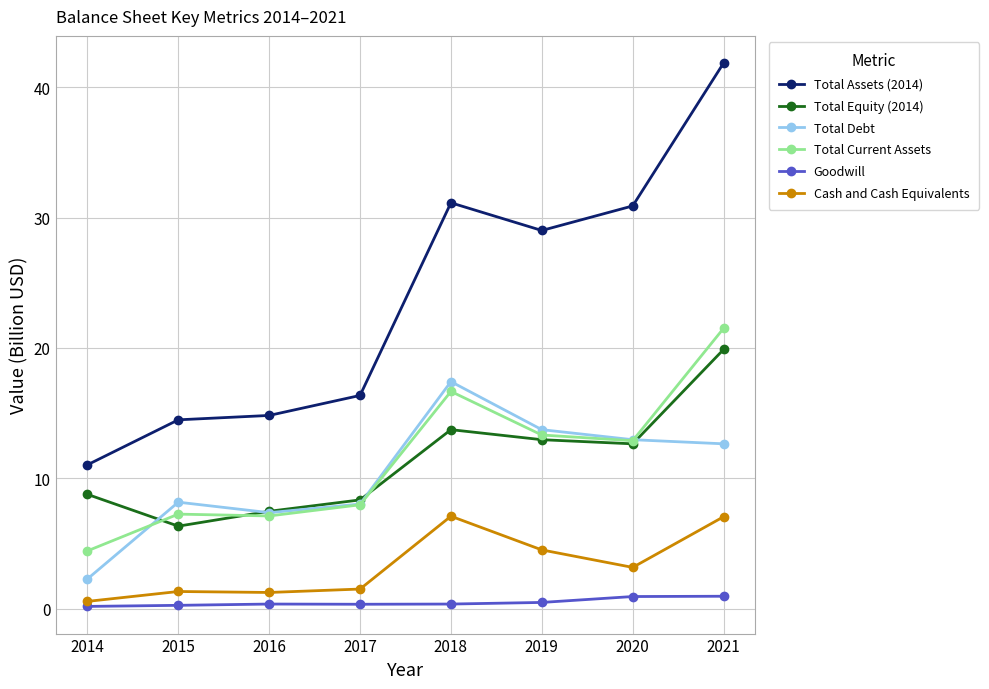

After their last crossing, which series has the higher values: Total Equity (2014) or Total Debt?

Total Equity (2014)